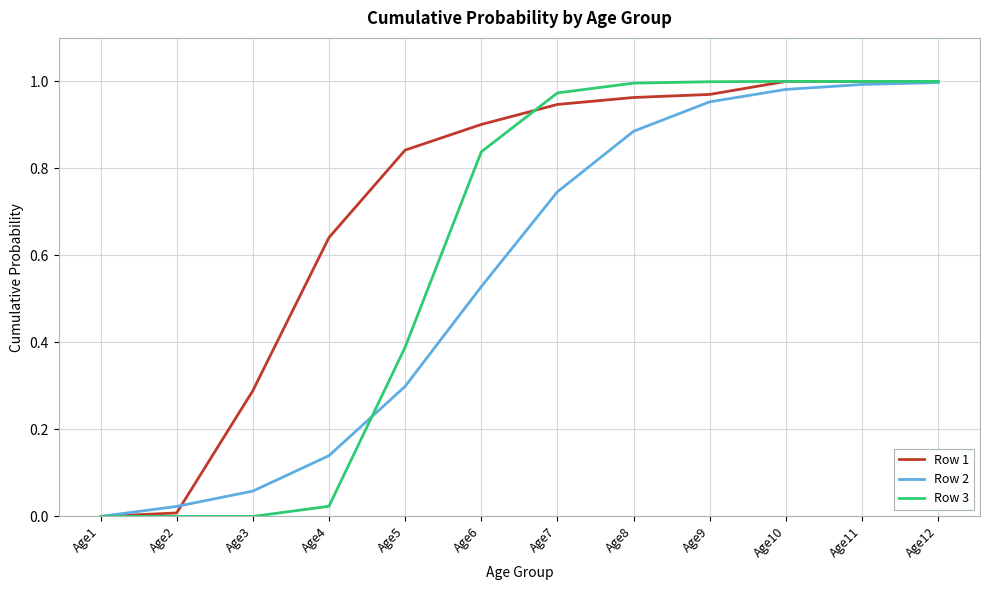

The Row 1 series shows 0.3 at Age3. True or false?

True